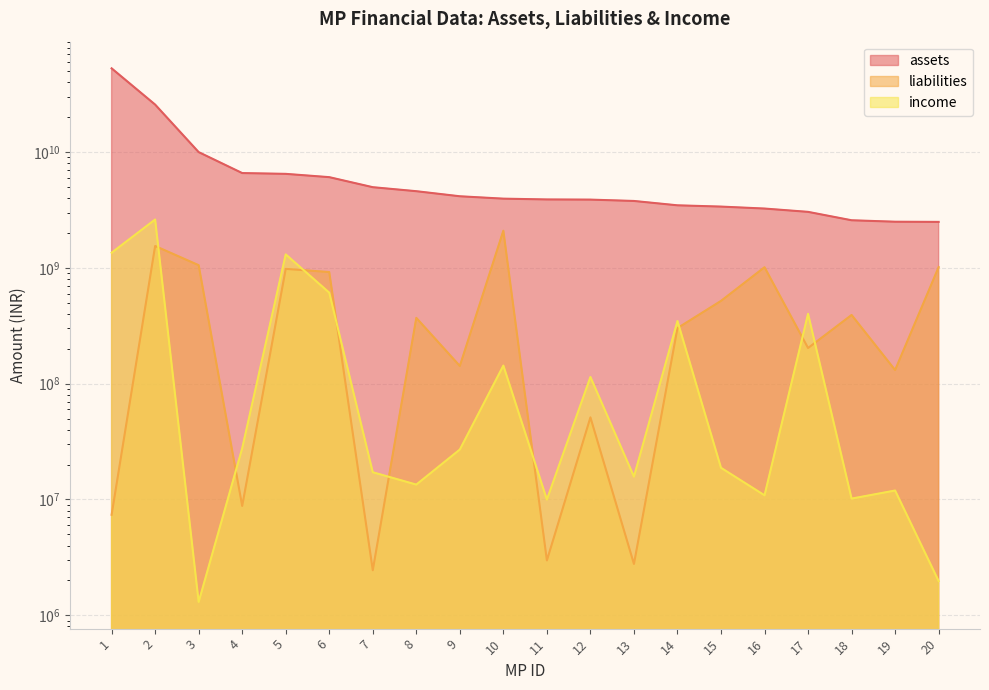

Where does the assets series first go above 3968396198?

1